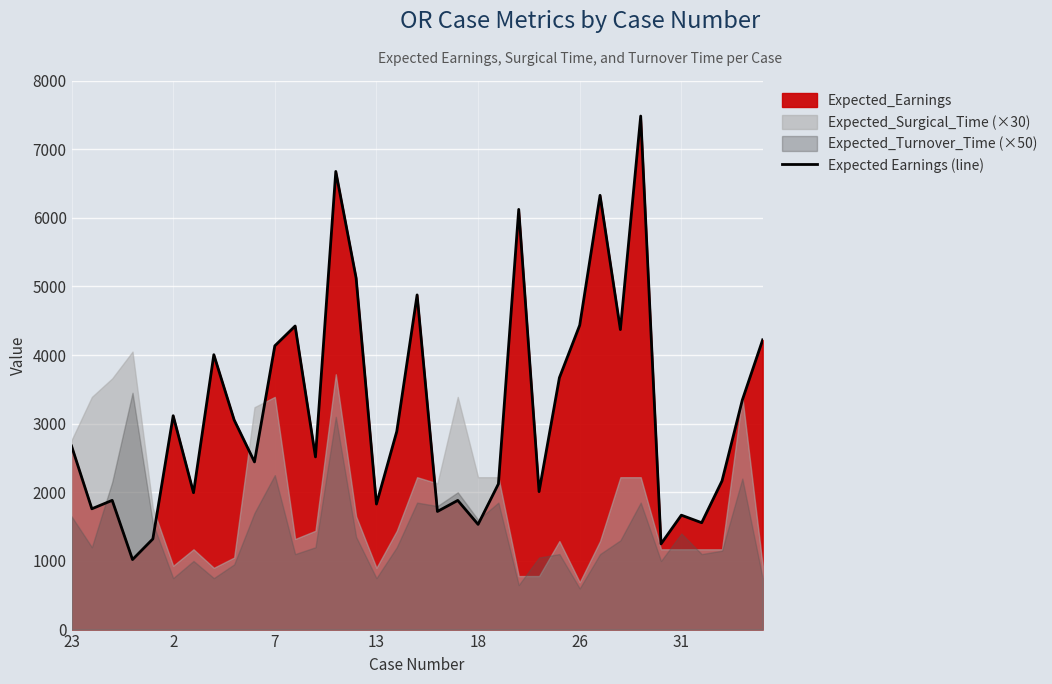

What is the minimum value for Expected Earnings (line)?

1020